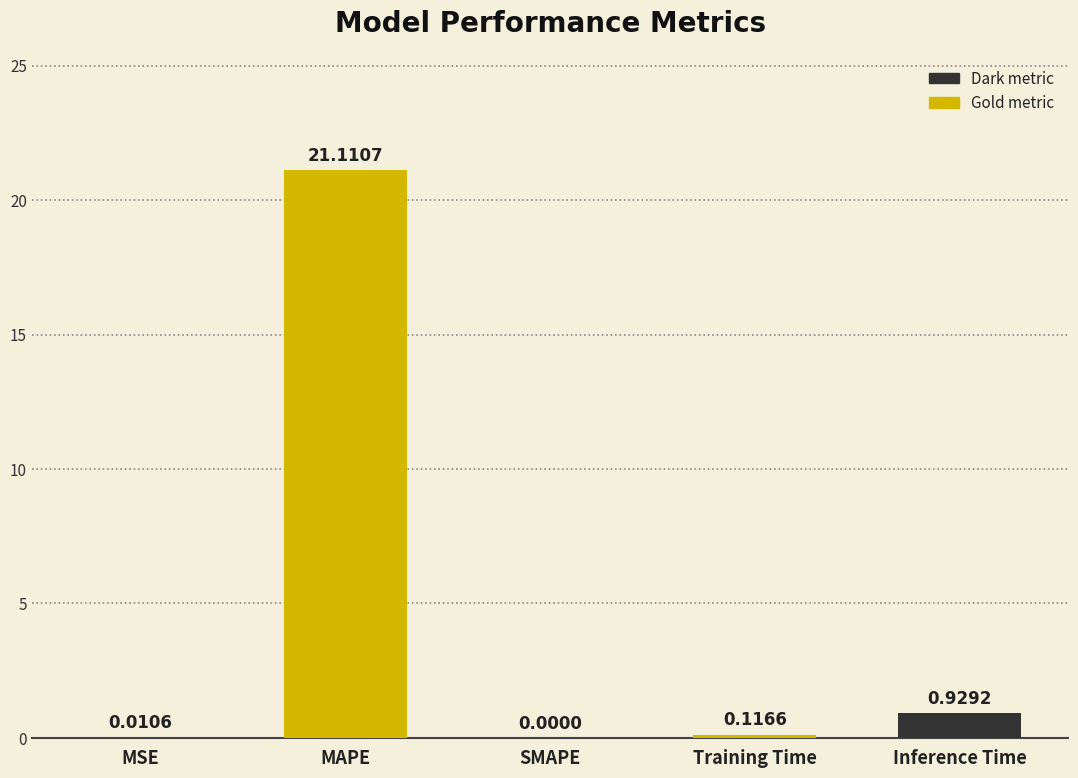

Are the bars horizontal?

No